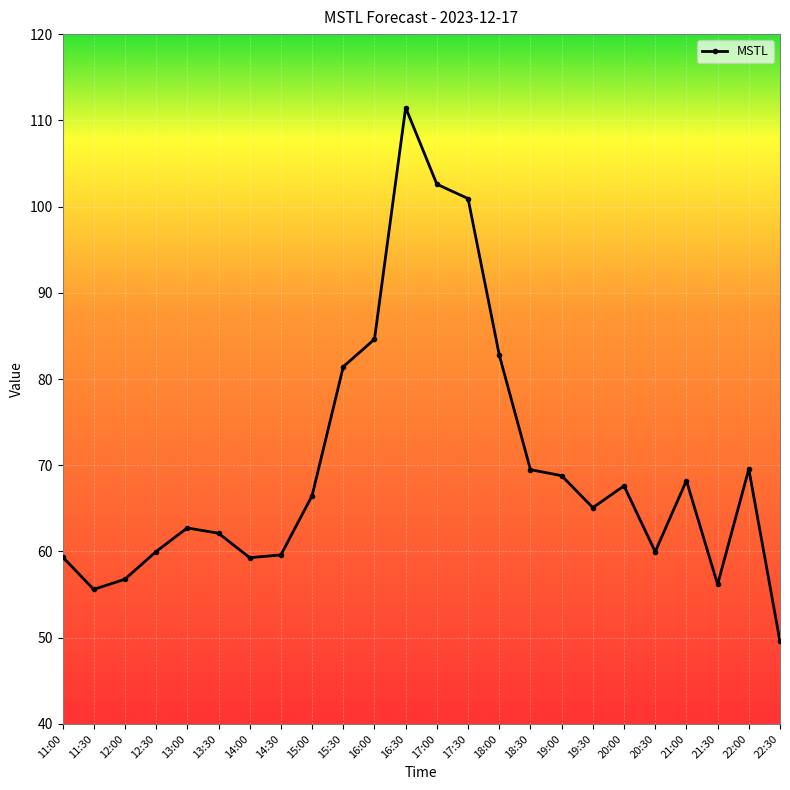

What position from the right is 11:00?

24